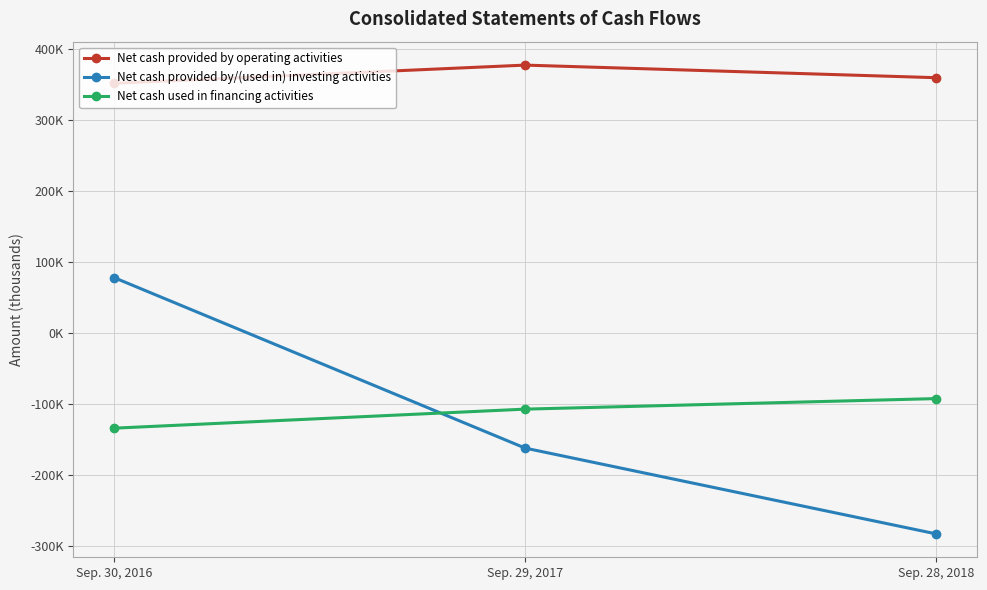

What are all the series names shown in the legend?

Net cash provided by operating activities, Net cash provided by/(used in) investing activities, Net cash used in financing activities